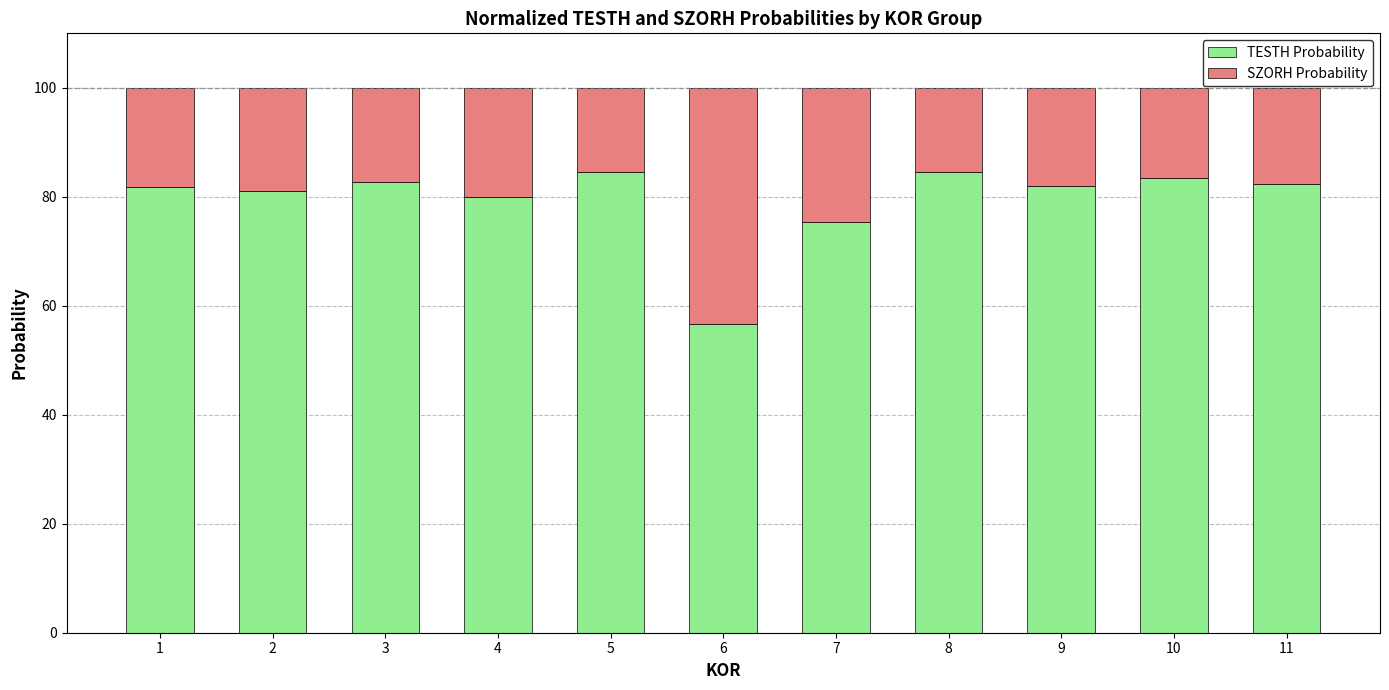

What are all the series names shown in the legend?

TESTH Probability, SZORH Probability